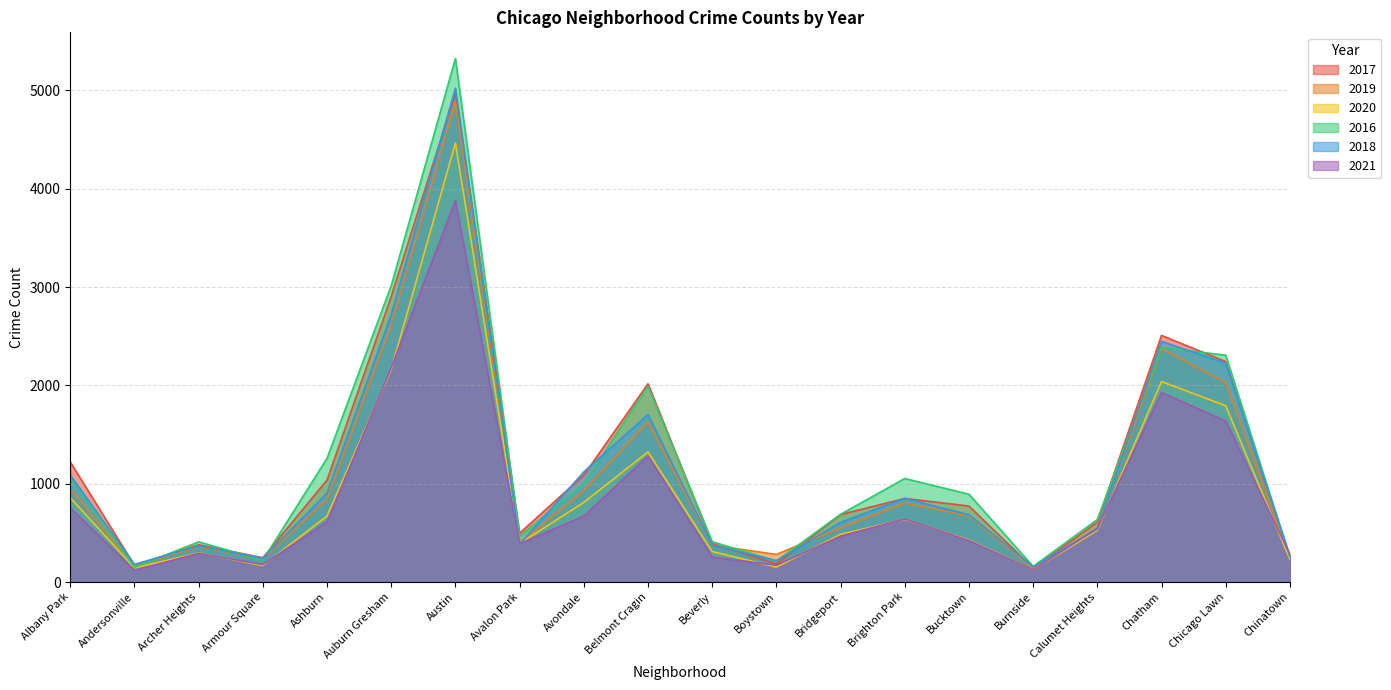

Where do 2018 and 2020 first cross each other?

Austin and Avalon Park